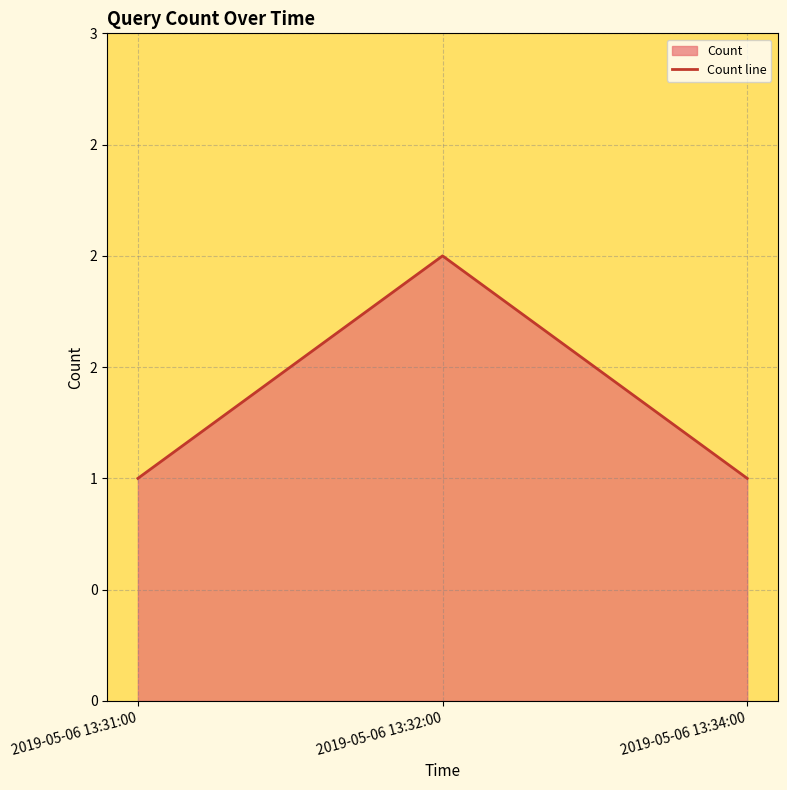

What is the smallest value displayed?

1